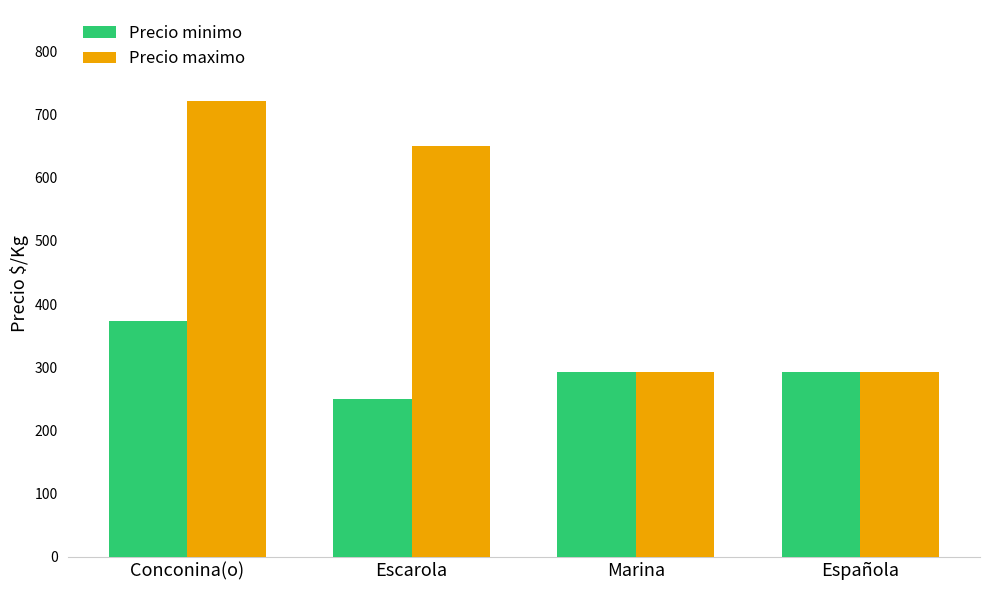

The value of Precio minimo at Marina is 460. True or false?

False